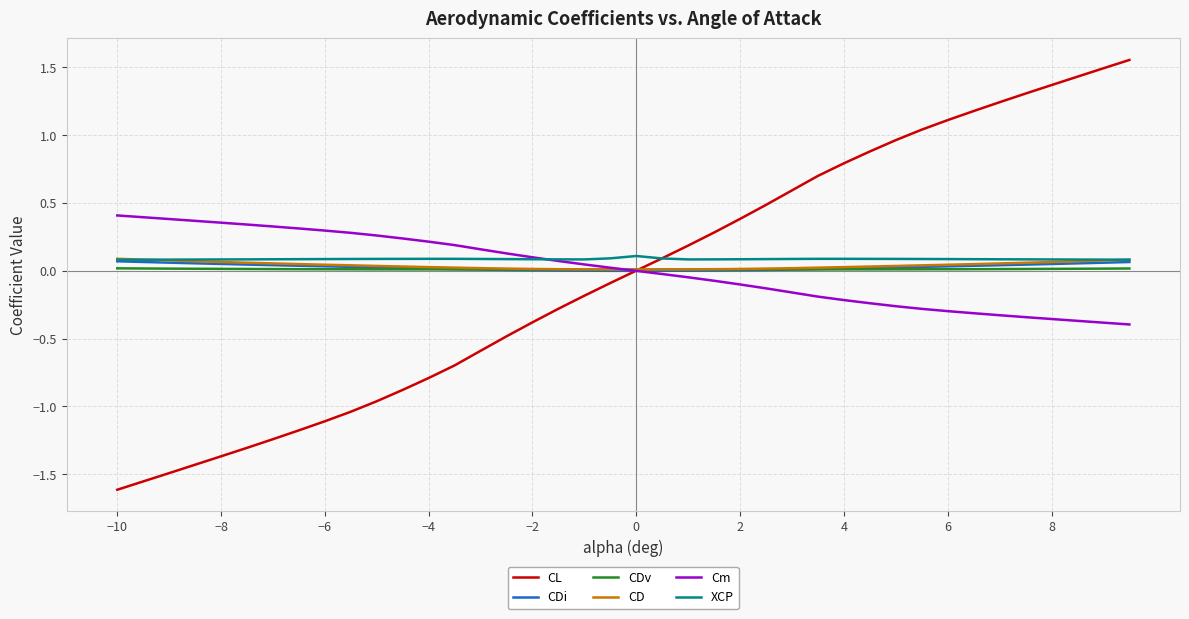

Which series has the widest spread of values?

CL